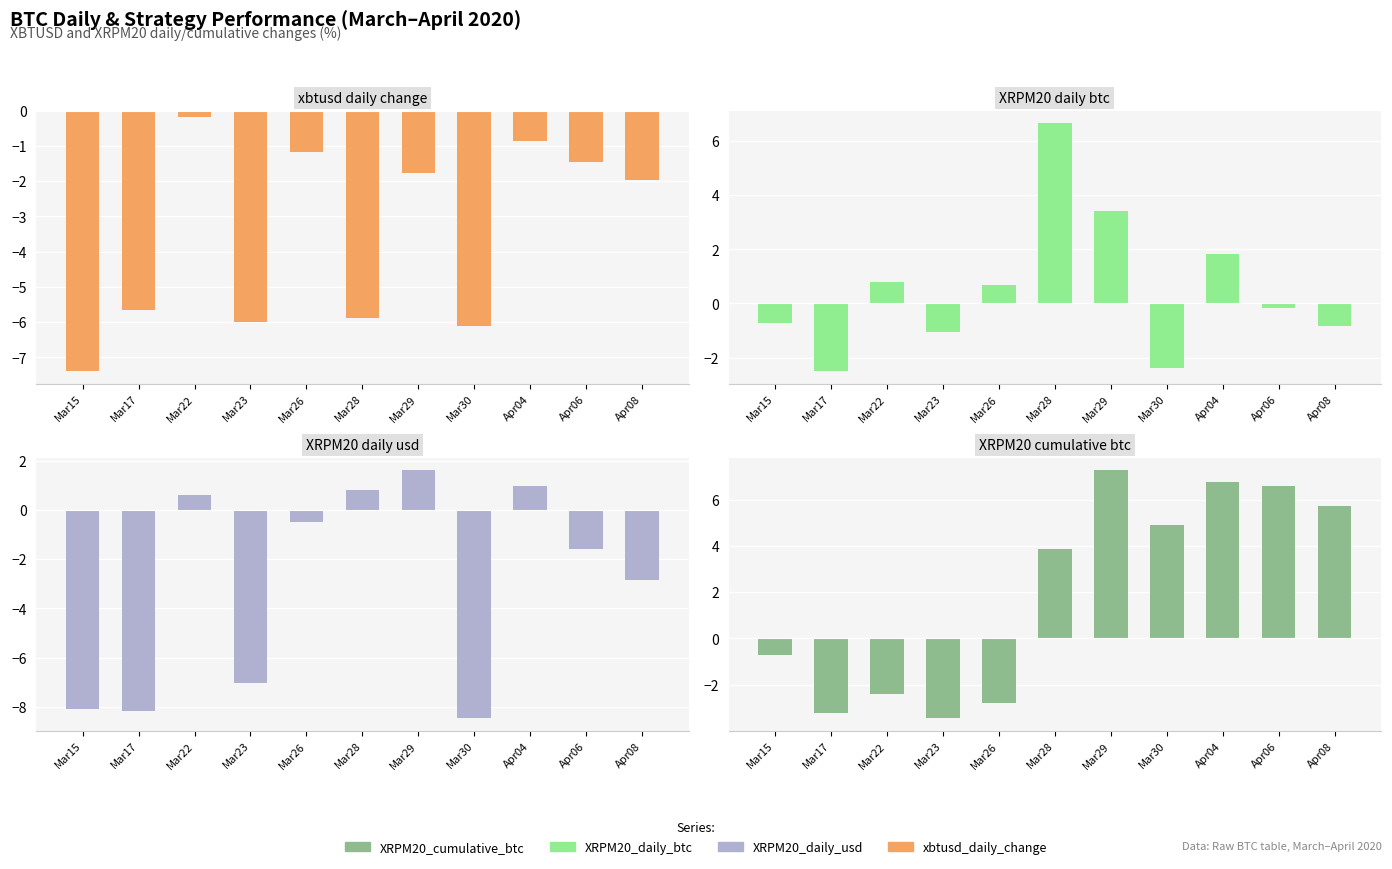

Which series changed the most between Mar17 and Mar26?

XRPM20_daily_btc